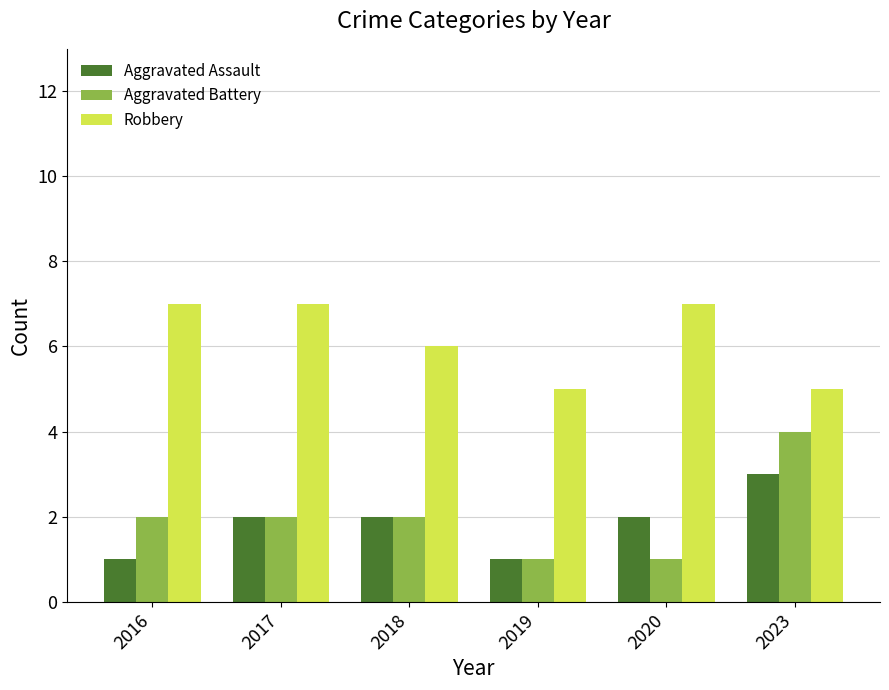

What is the sum of the Aggravated Battery values at 2019 and 2023?

5